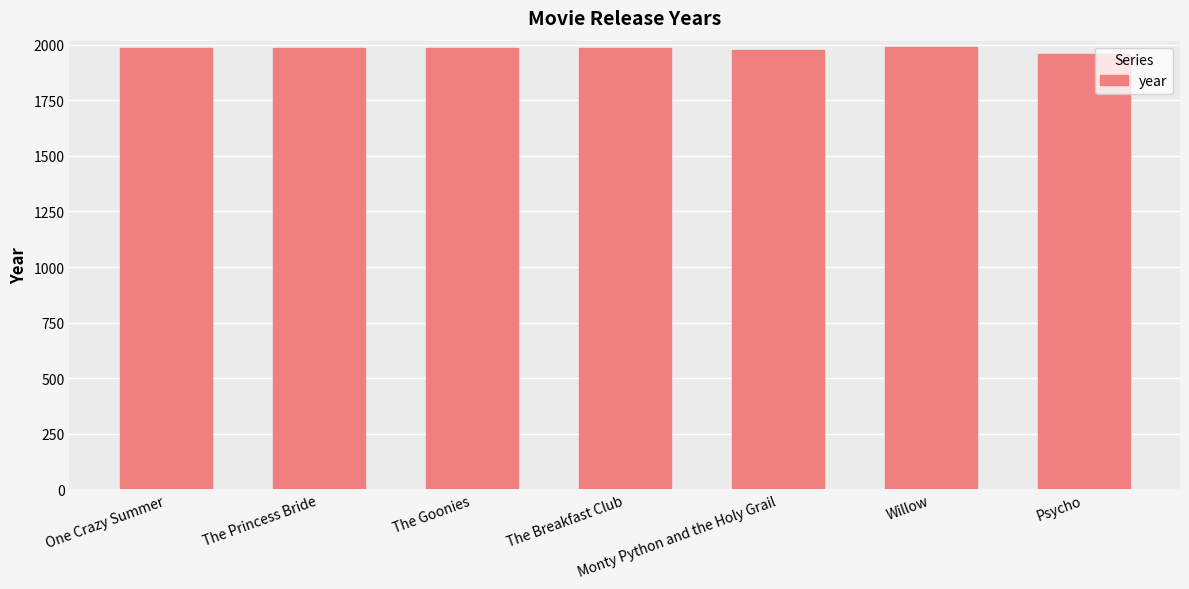

What is the change in value from The Goonies to Willow?

+3